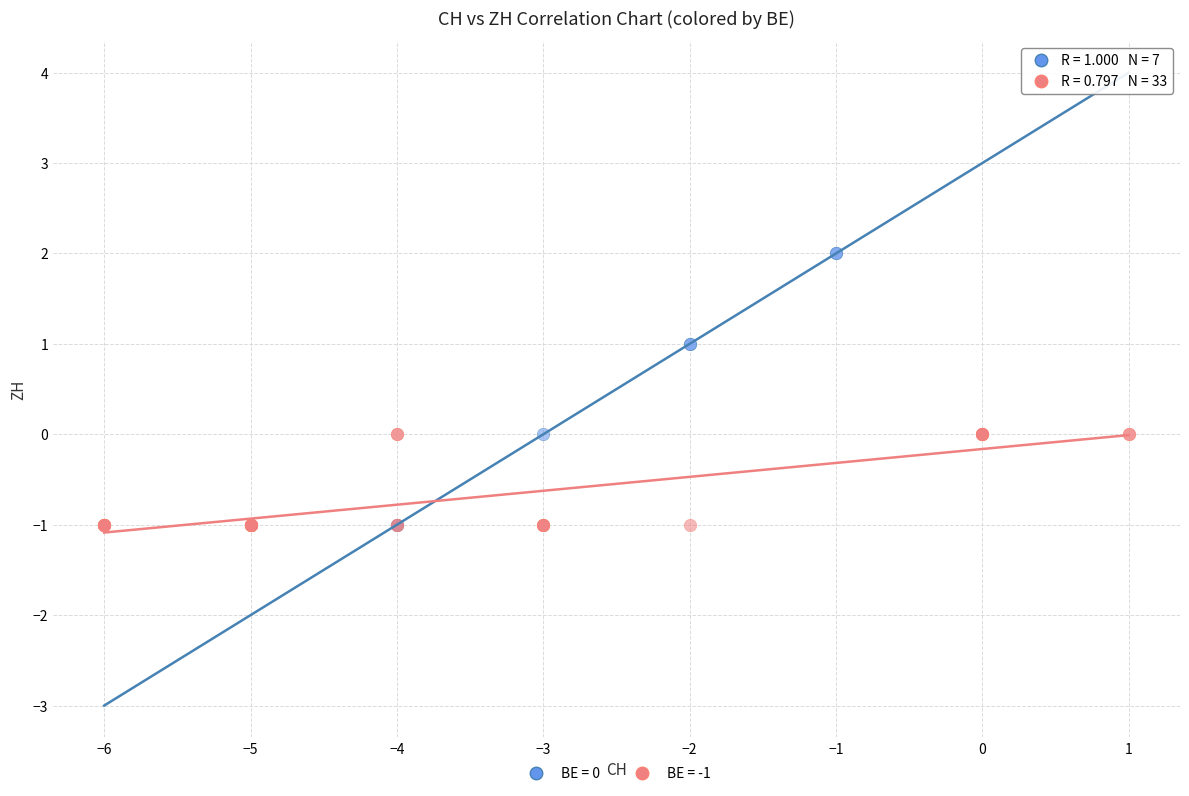

What are all the series names shown in the legend?

BE = 0, BE = -1